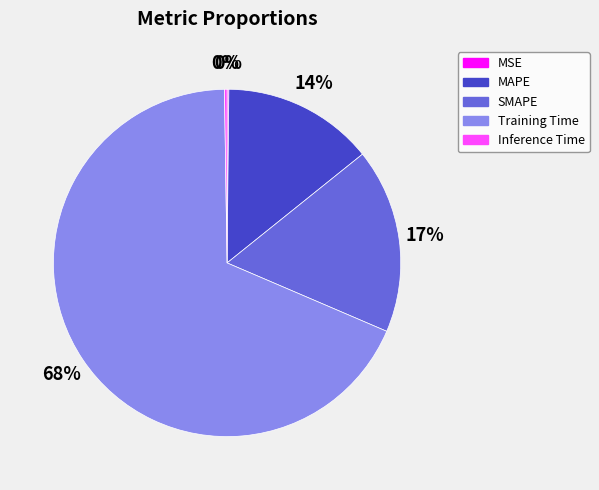

Between SMAPE and Training Time, which is larger?

Training Time